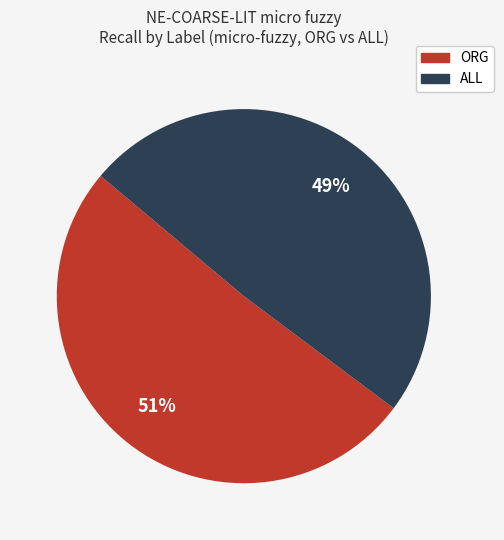

Rank the categories by value from highest to lowest.

ORG, ALL